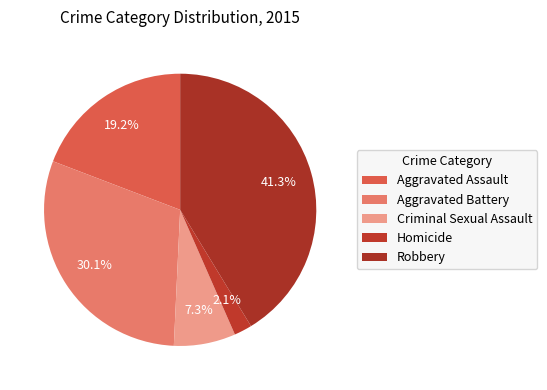

What is the total percentage of Criminal Sexual Assault and Robbery?

48.6%